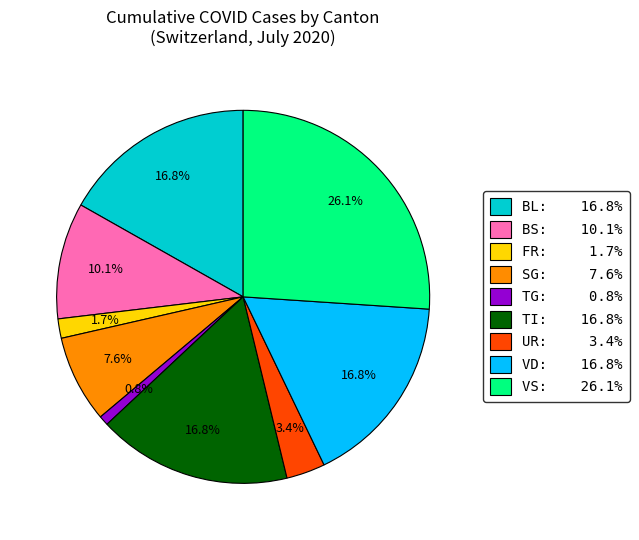

Does any single category account for the majority?

No